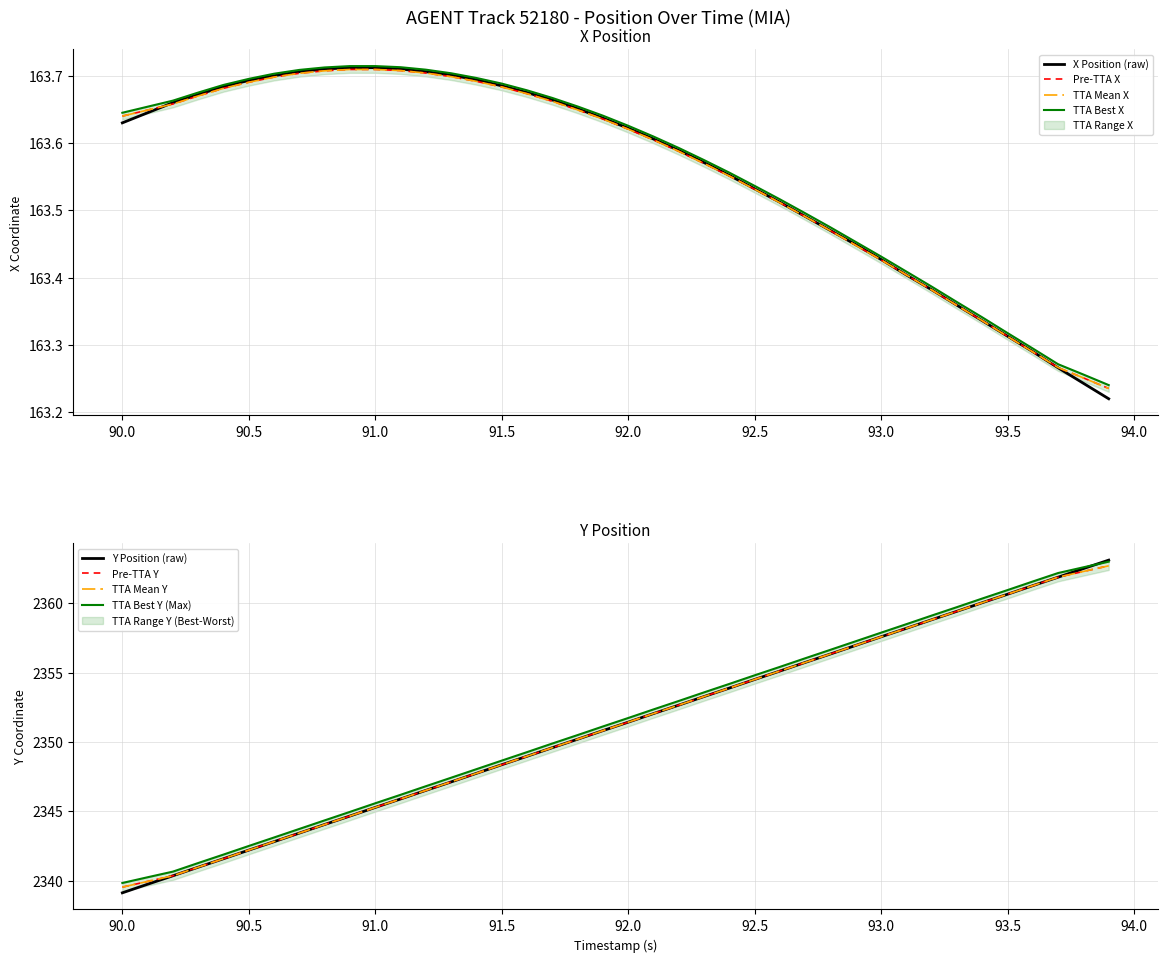

The X series shows 252.6 at 13. True or false?

False